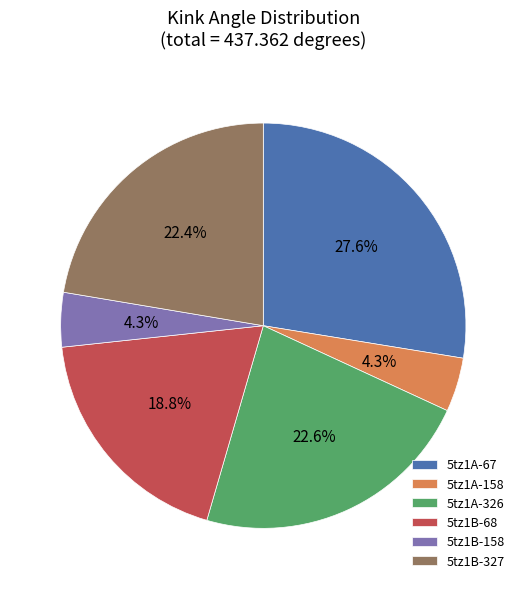

To the nearest percent, what percentage of the pie is 5tz1A-326?

23%